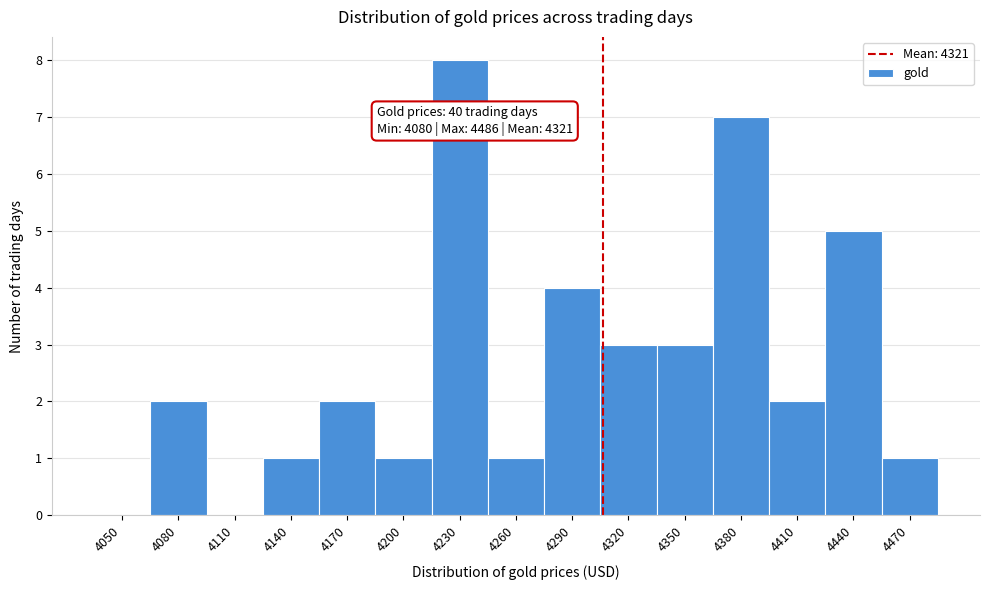

Reading right to left, list all the values displayed in this chart.

4470=1	4440=5	4410=2	4380=7	4350=3	4320=3	4290=4	4260=1	4230=8	4200=1	4170=2	4140=1	4110=0	4080=2	4050=0